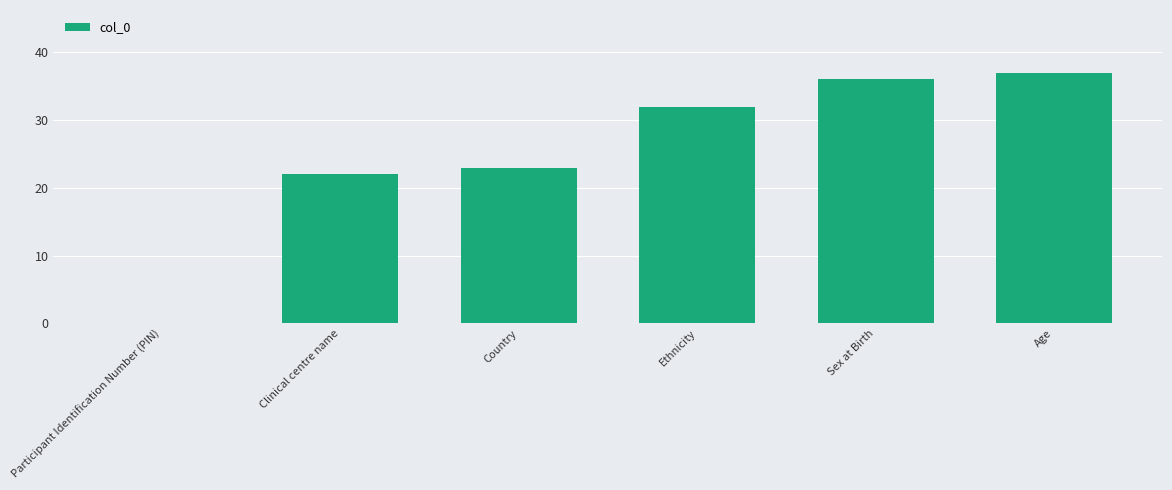

True or false: the data shows 17 at Sex at Birth.

False